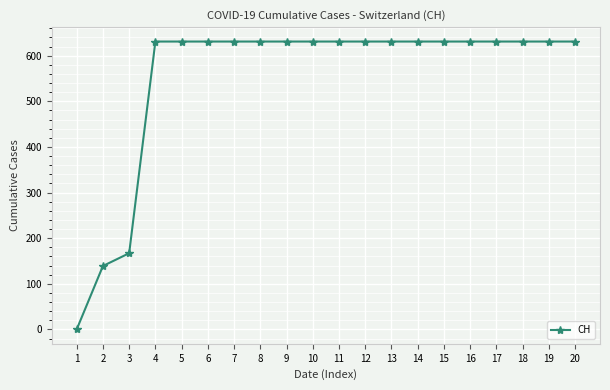

What is the sum of the values at 19 and 20?

1262